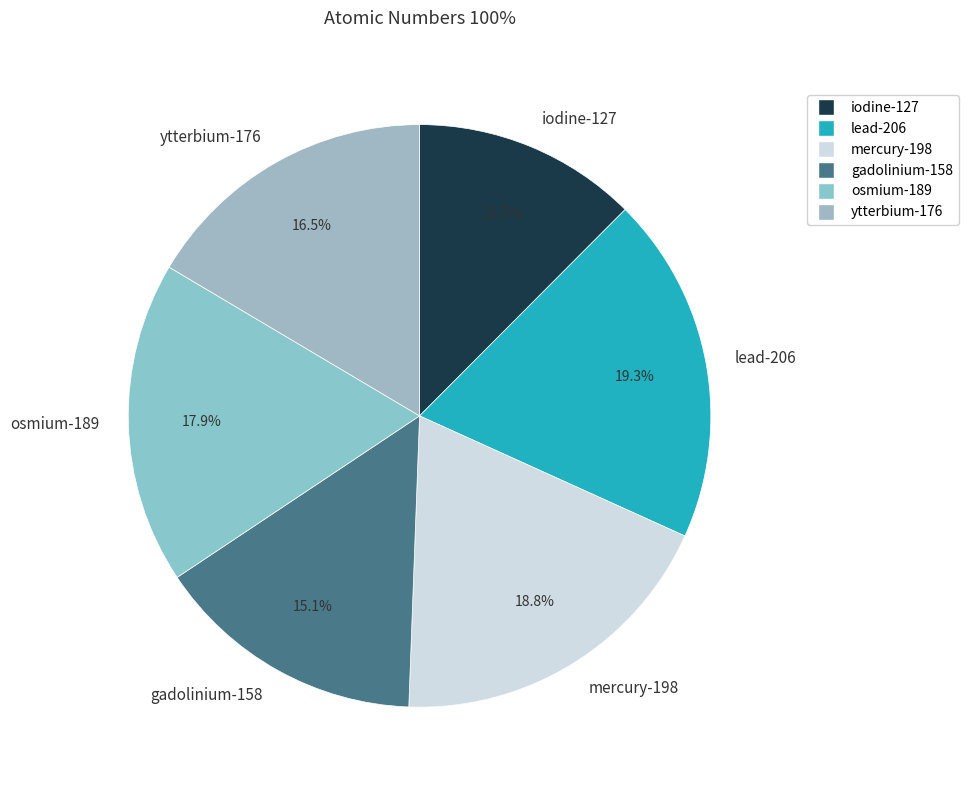

Is it true that lead-206 is 27% of the pie?

False